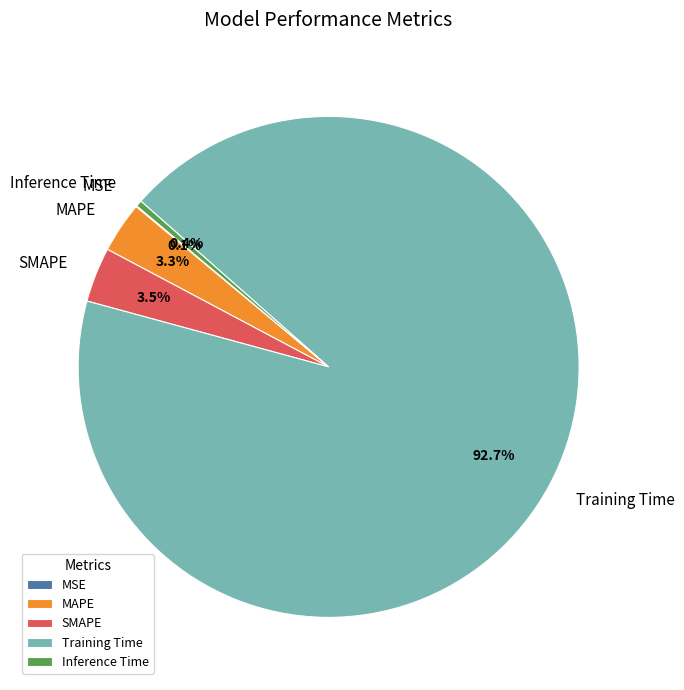

Is there any slice that represents more than half of the pie?

Yes